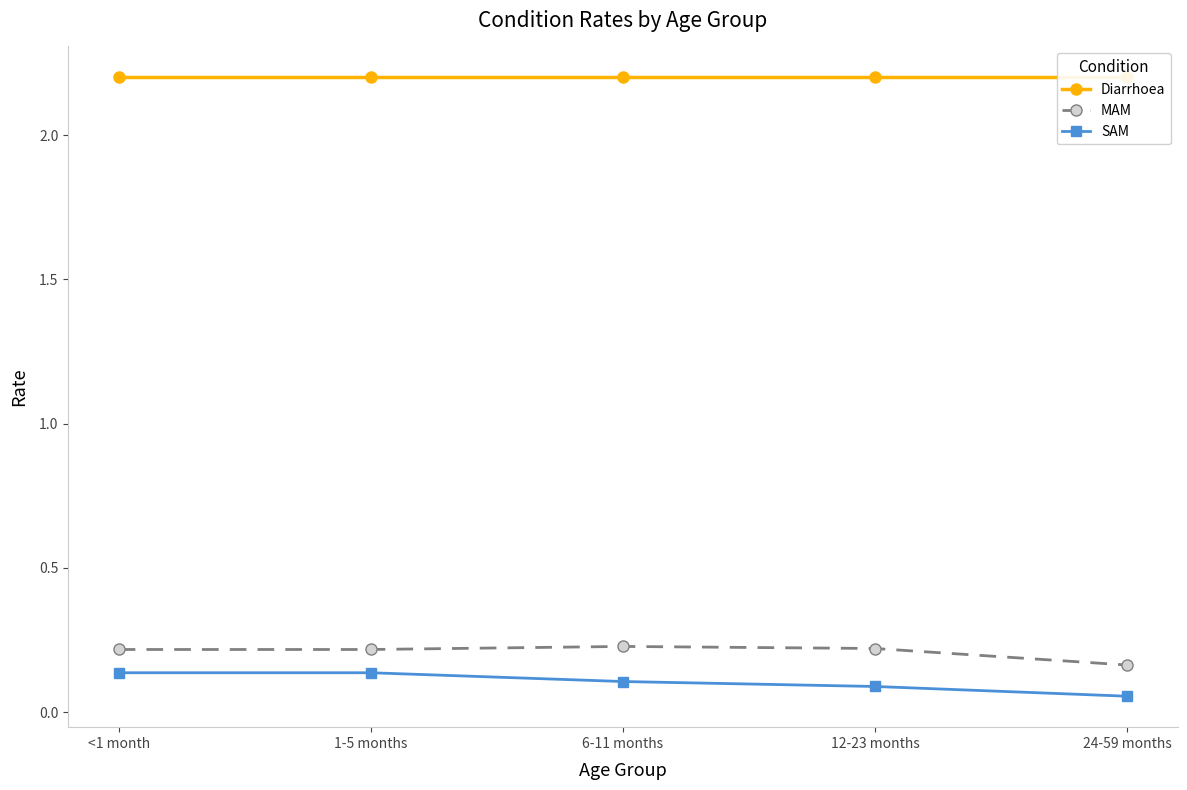

At which category is the sum across all series the highest?

<1 month